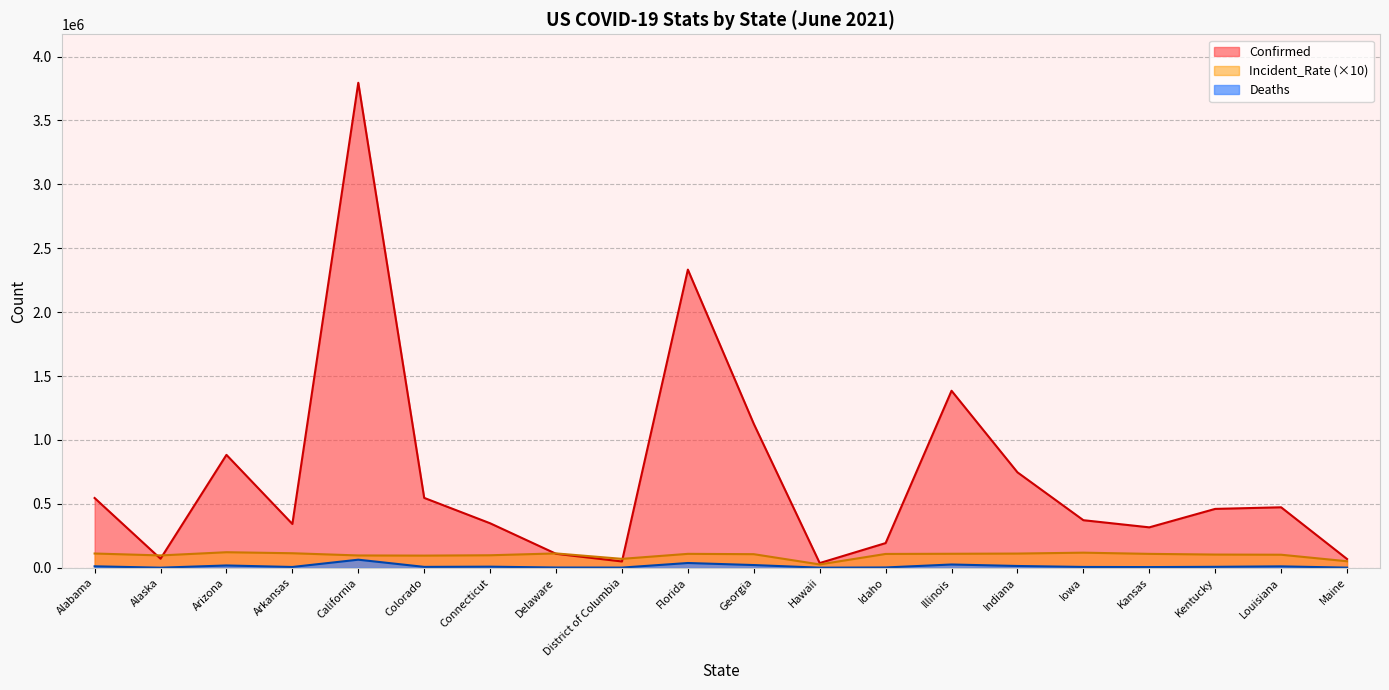

Rank the series by their maximum value, from highest to lowest.

Confirmed, Incident_Rate (×10), Deaths